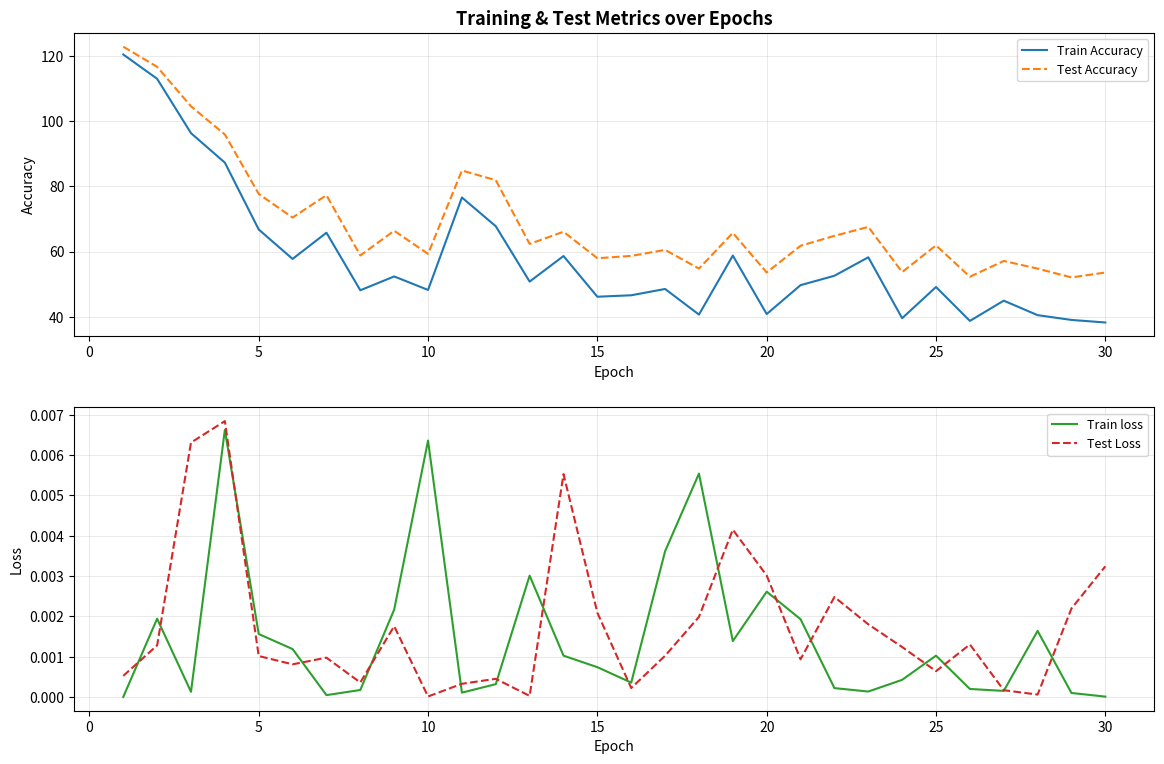

True or false: Test Loss and Train Accuracy cross at least once.

False